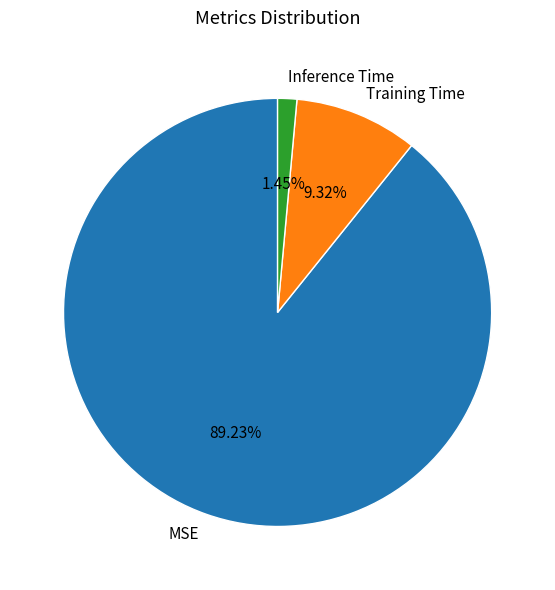

The Inference Time slice represents 7% of the pie. True or false?

False